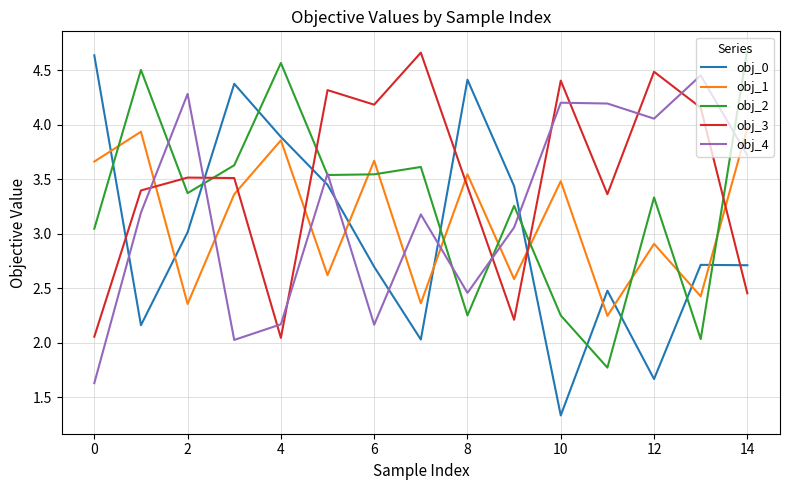

True or false: obj_2 and obj_0 cross at least once.

True